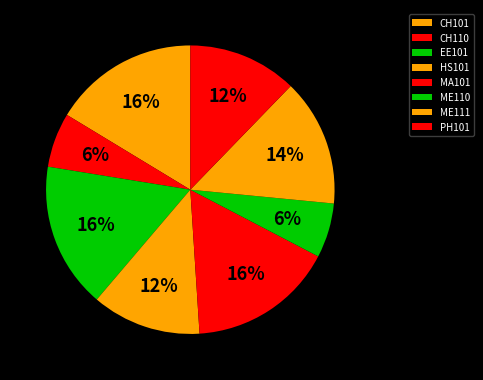

What percentage is the EE101 slice, to the nearest percent?

16%